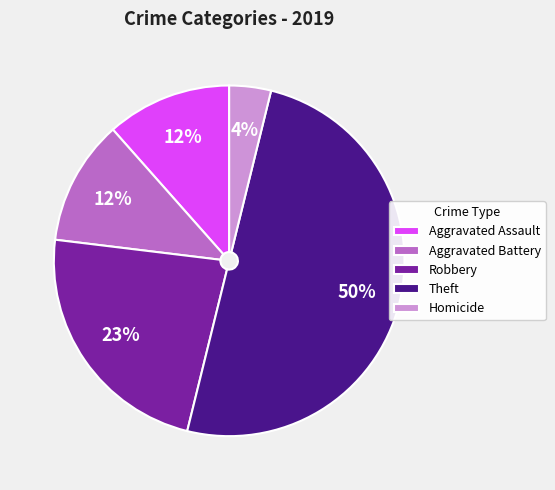

To the nearest percent, what is the average slice percentage?

20%